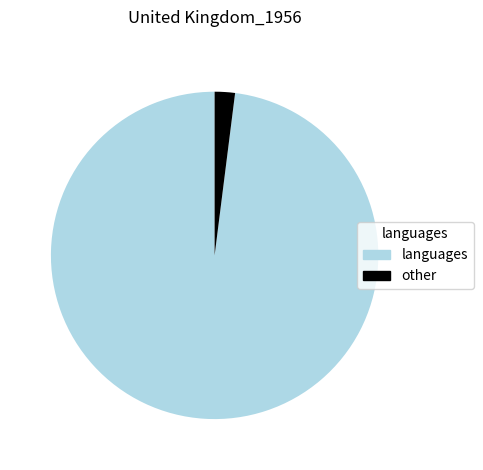

Between languages and other, which is larger?

languages